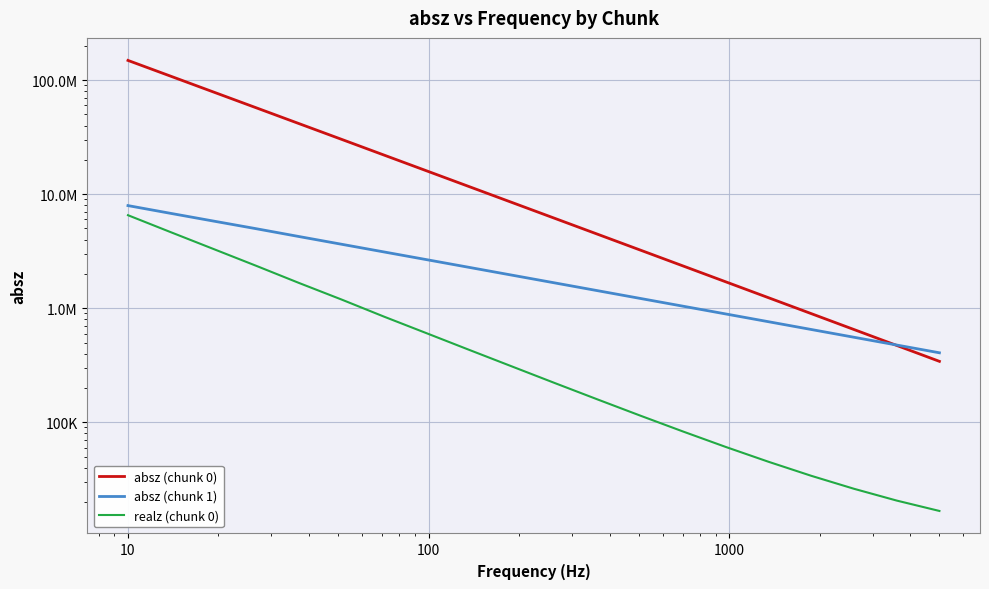

What is the sum of all realz (chunk 0) values?

22667425.2